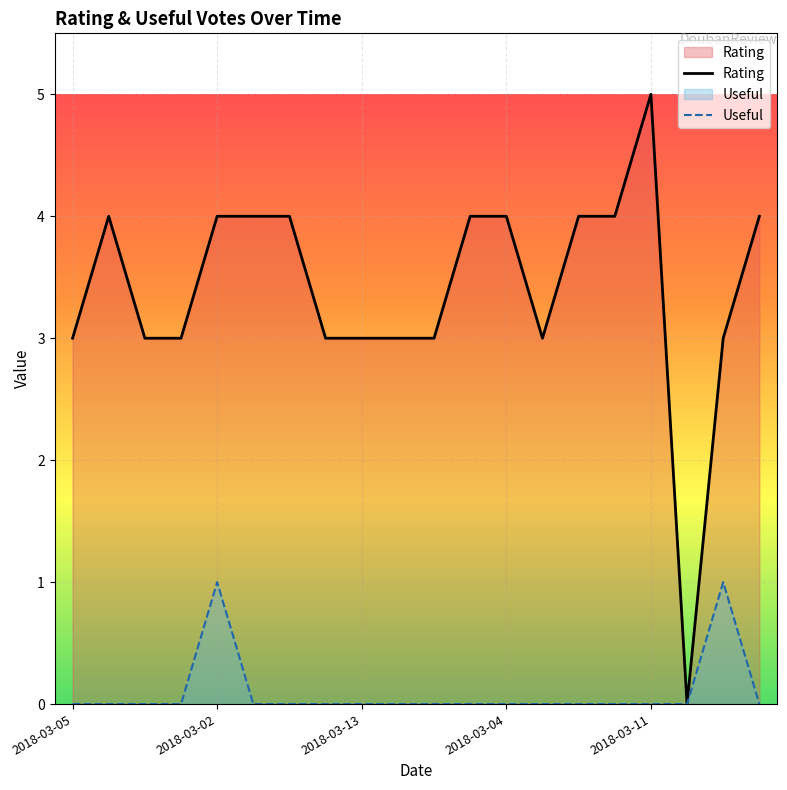

What position from the left is 2018-03-05?

1